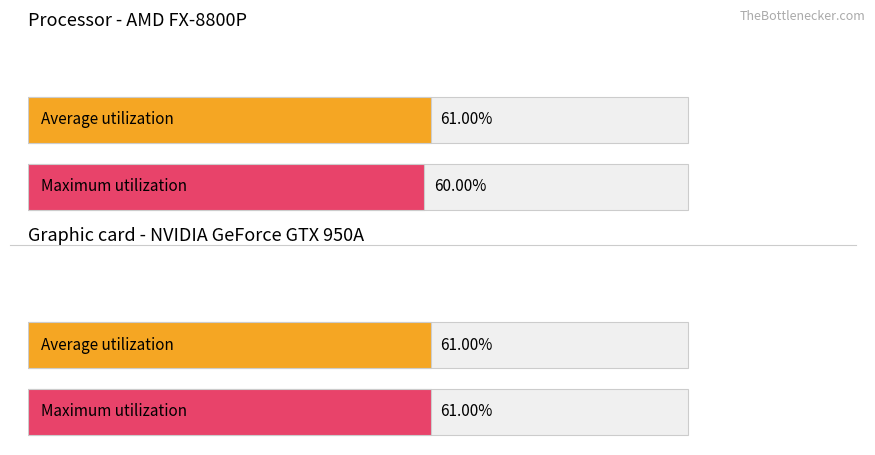

Which series has the largest total across all categories?

Average utilization